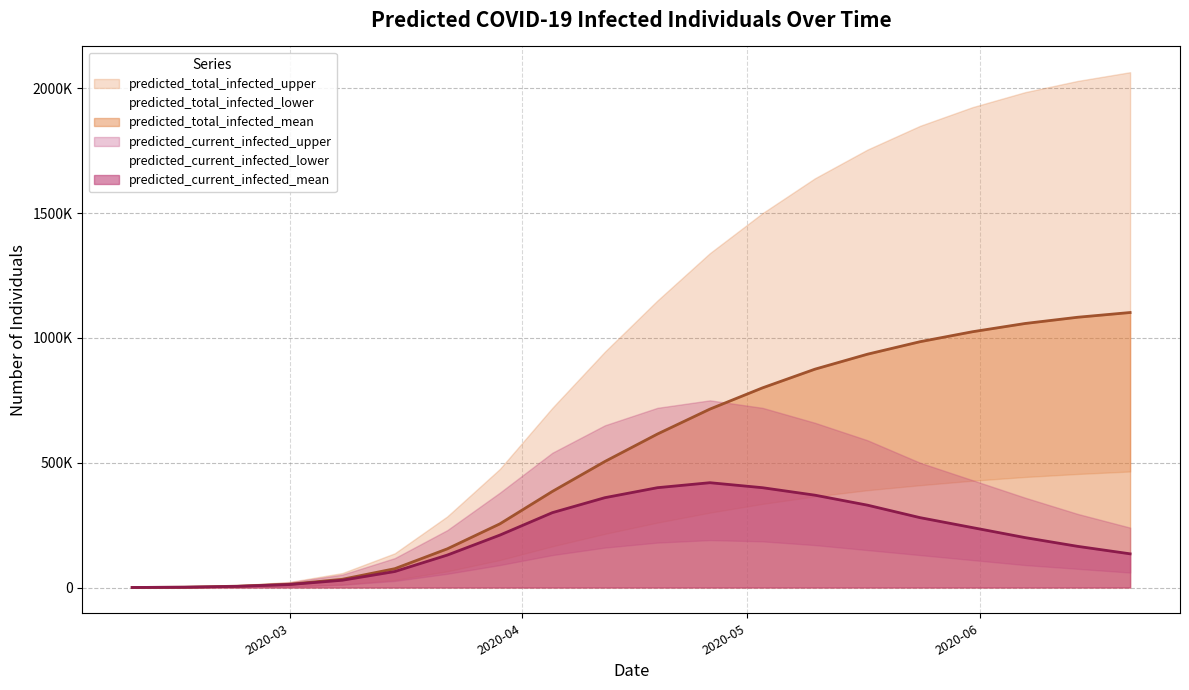

What is the value of the predicted_current_infected_mean point at the 15th from the left?

330000